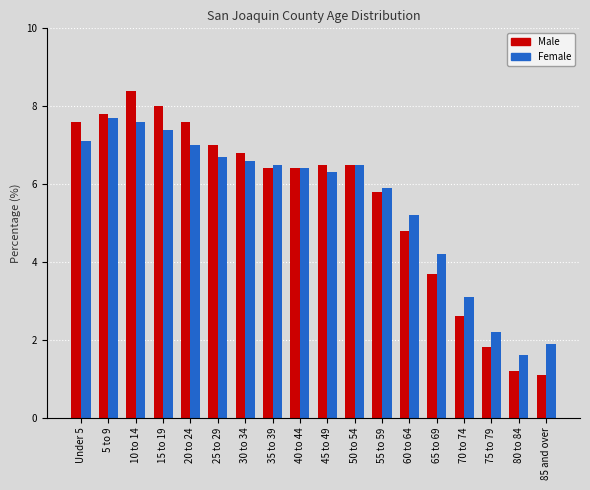

Reading right to left, transcribe all the data shown in this chart.

Male: 85 and over=1.1	80 to 84=1.2	75 to 79=1.8	70 to 74=2.6	65 to 69=3.7	60 to 64=4.8	55 to 59=5.8	50 to 54=6.5	45 to 49=6.5	40 to 44=6.4	35 to 39=6.4	30 to 34=6.8	25 to 29=7.0	20 to 24=7.6	15 to 19=8.0	10 to 14=8.4	5 to 9=7.8	Under 5=7.6
Female: 85 and over=1.9	80 to 84=1.6	75 to 79=2.2	70 to 74=3.1	65 to 69=4.2	60 to 64=5.2	55 to 59=5.9	50 to 54=6.5	45 to 49=6.3	40 to 44=6.4	35 to 39=6.5	30 to 34=6.6	25 to 29=6.7	20 to 24=7.0	15 to 19=7.4	10 to 14=7.6	5 to 9=7.7	Under 5=7.1